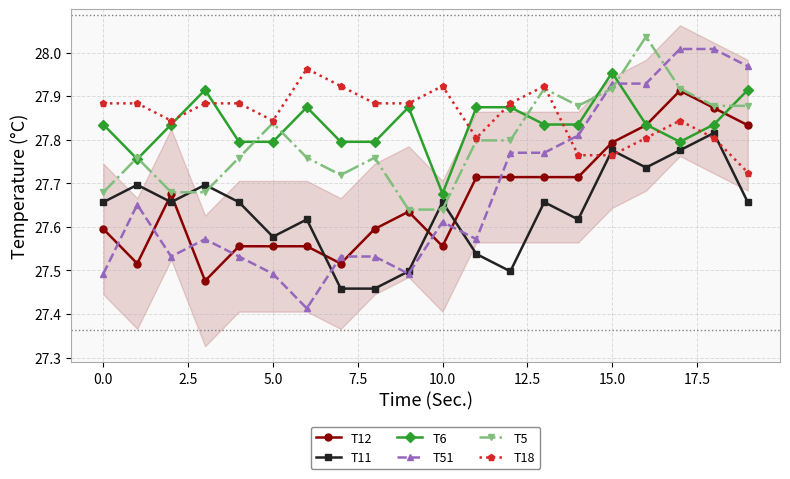

True or false: T6 has a value of 48.9 at 18.

False